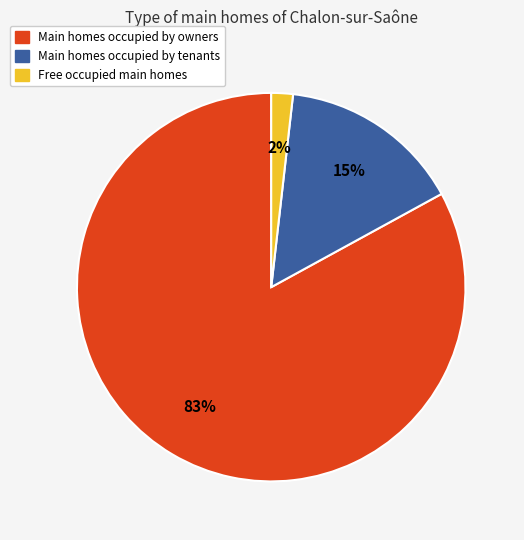

How many slices are in this pie chart?

3